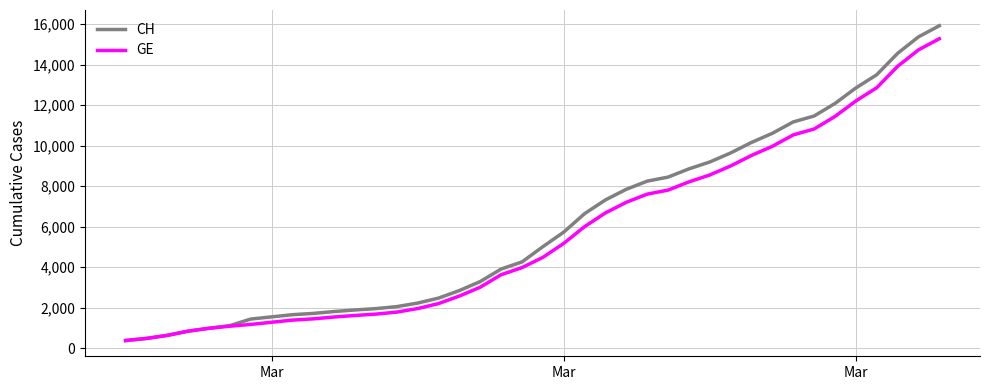

What is the maximum value shown in the chart?

15926